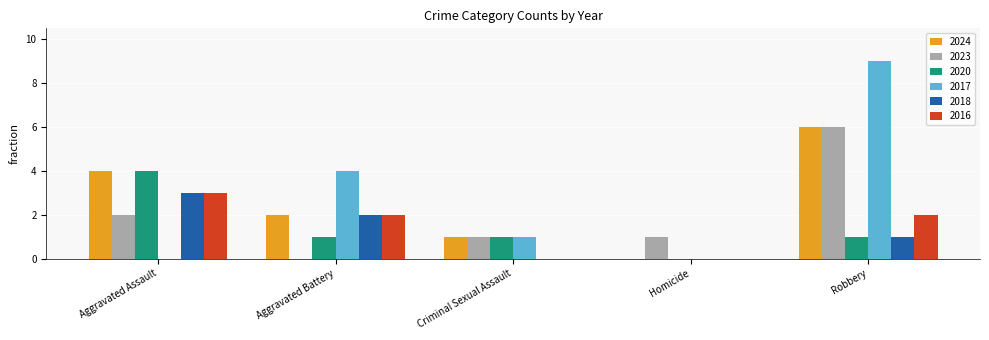

Which series changed the most between Aggravated Assault and Aggravated Battery?

2017